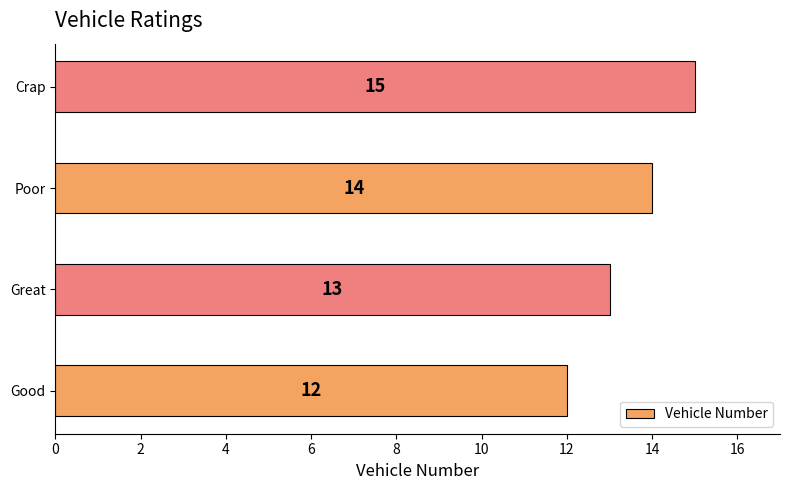

What is the difference between the maximum and minimum values?

3